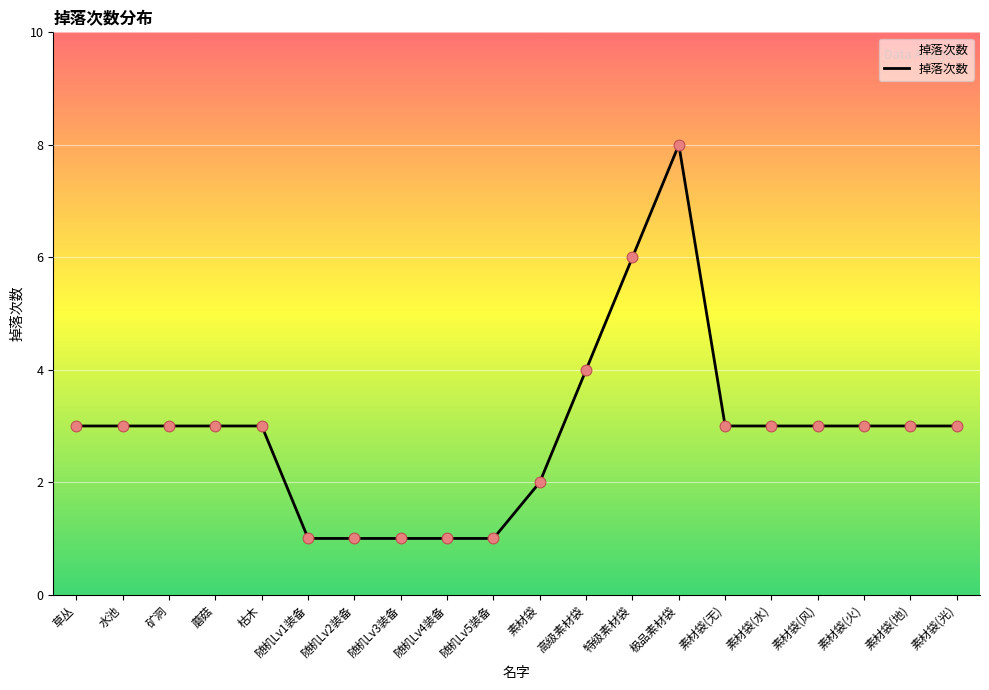

What is the ratio of the value at 随机Lv2装备 to the value at 随机Lv5装备?

1.0